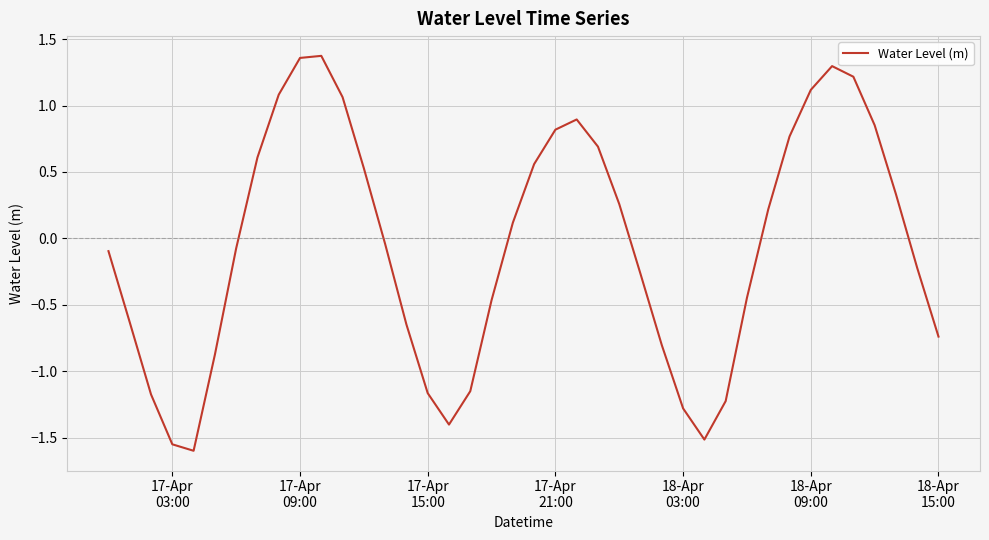

What is the difference between the maximum and minimum values?

3.0